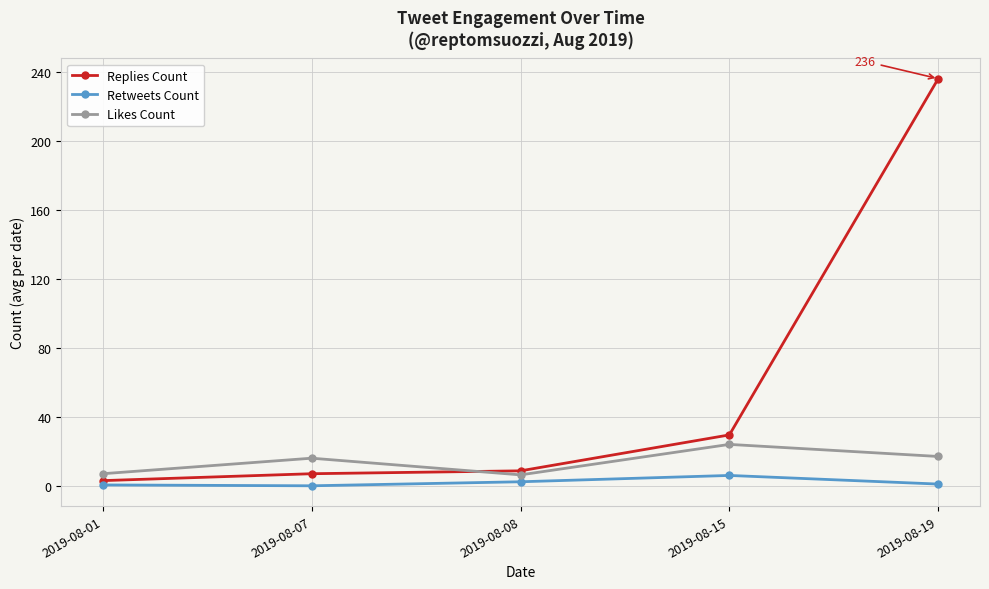

List the series in order of their overall mean, highest first.

Replies Count, Likes Count, Retweets Count